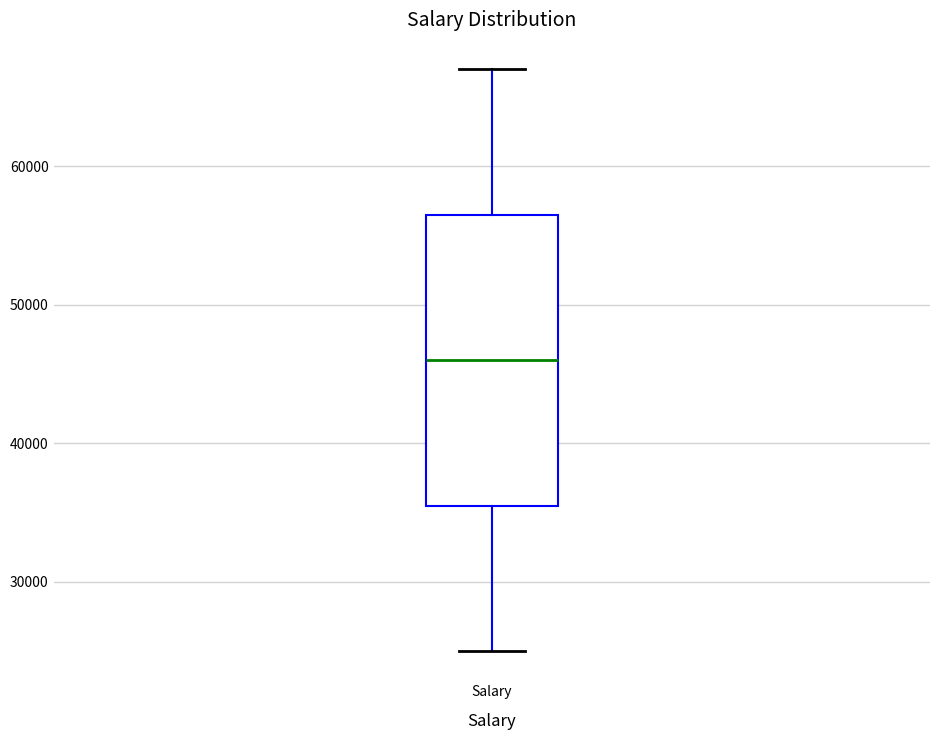

Where does the lower whisker of the box for Salary end on the y-axis? The values are not printed on the chart, so give them approximately, as read against the axis.

25000